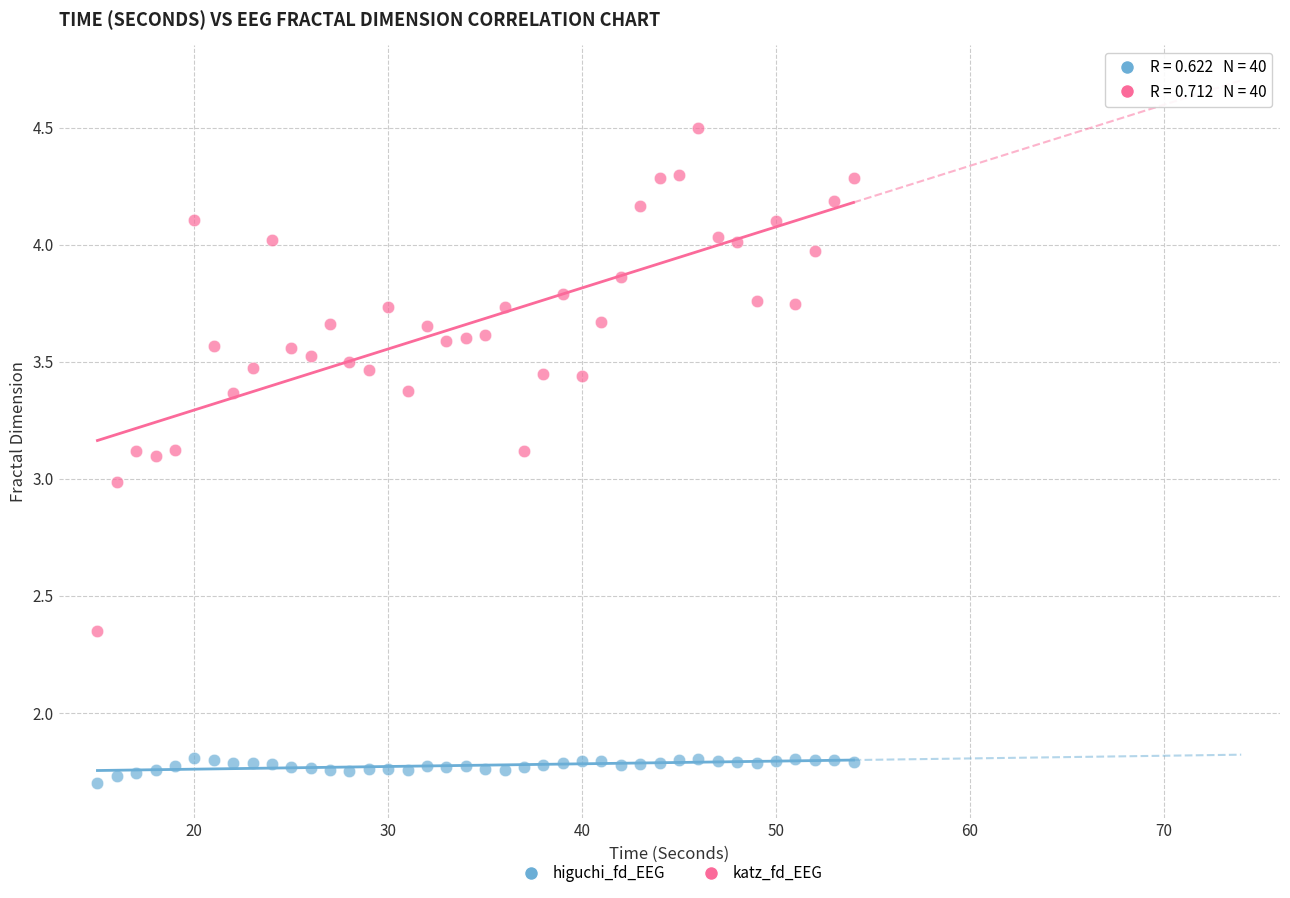

Which series has the largest Y range (max minus min)?

katz_fd_EEG